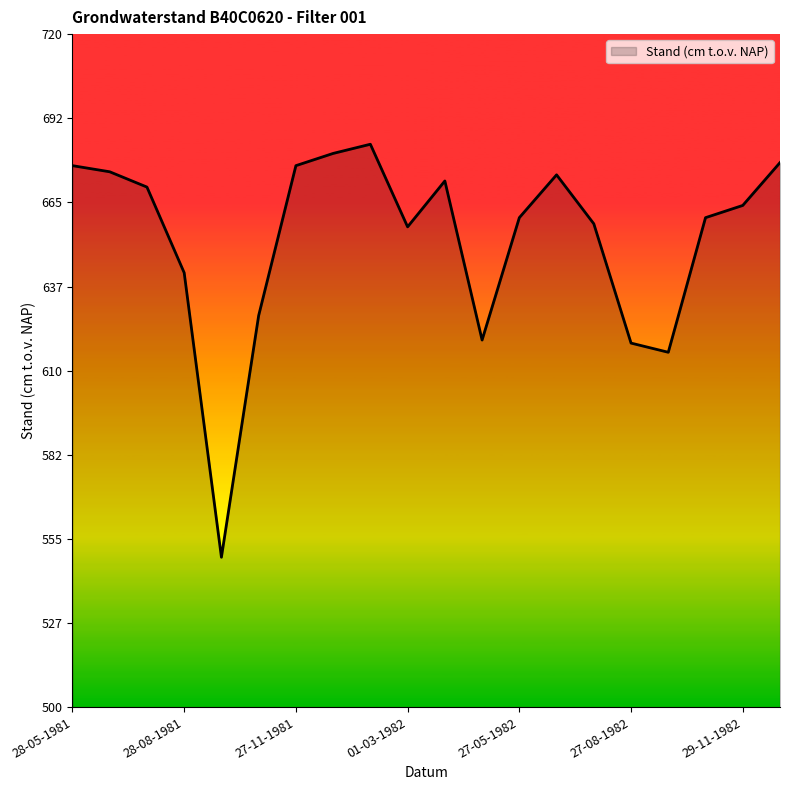

What is the maximum value shown in the chart?

684